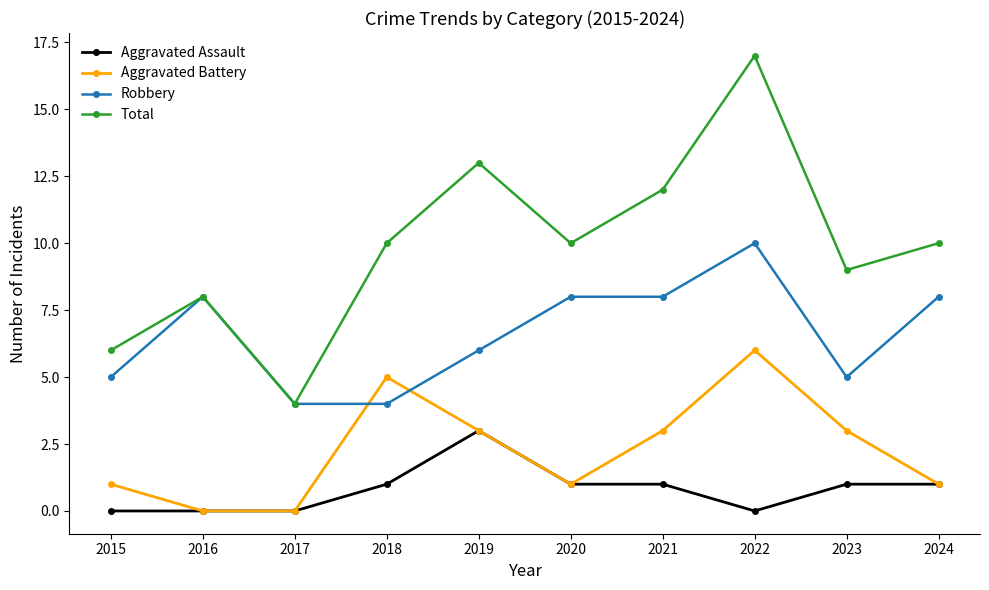

Reading left to right, transcribe all the data shown in this chart.

Aggravated Assault: 2015=0	2016=0	2017=0	2018=1	2019=3	2020=1	2021=1	2022=0	2023=1	2024=1
Aggravated Battery: 2015=1	2016=0	2017=0	2018=5	2019=3	2020=1	2021=3	2022=6	2023=3	2024=1
Robbery: 2015=5	2016=8	2017=4	2018=4	2019=6	2020=8	2021=8	2022=10	2023=5	2024=8
Total: 2015=6	2016=8	2017=4	2018=10	2019=13	2020=10	2021=12	2022=17	2023=9	2024=10